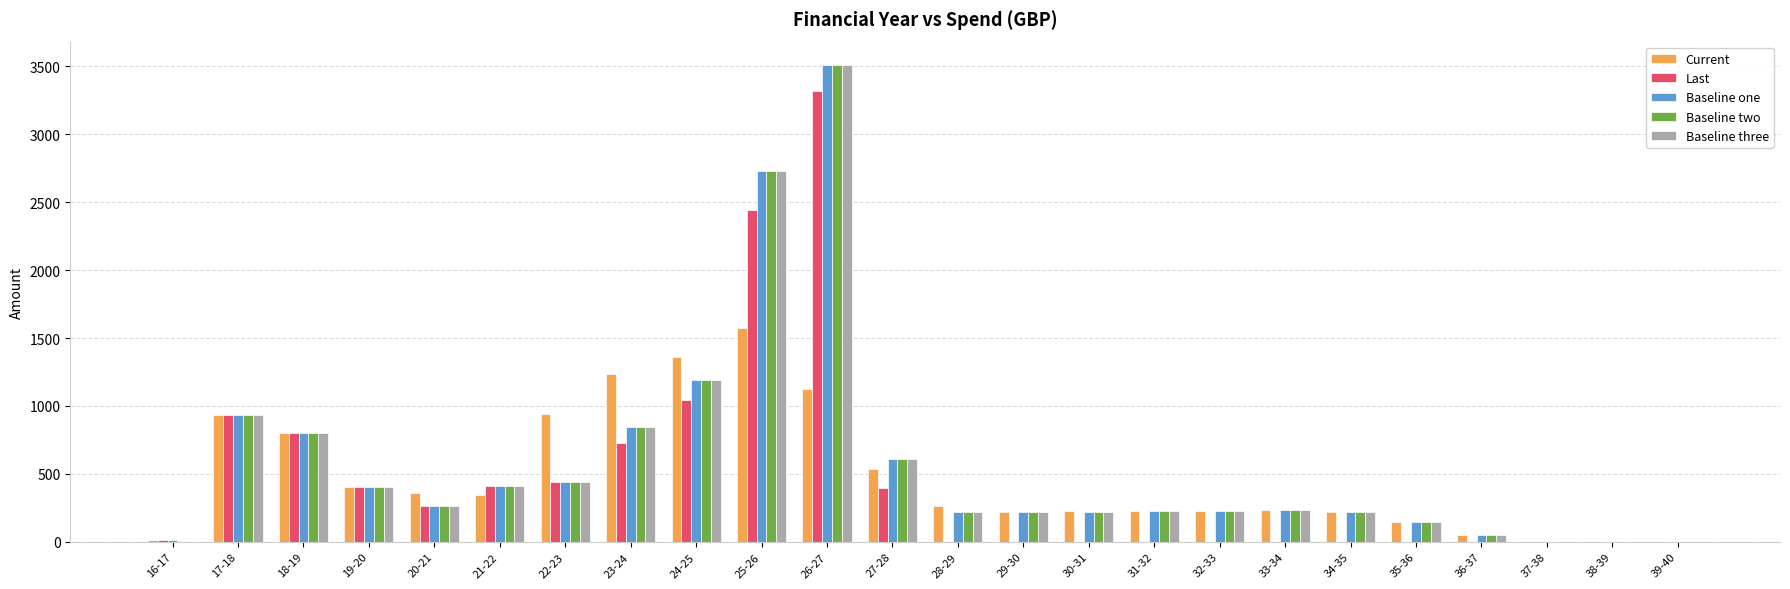

The value of Baseline one at 38-39 is -2228.7. True or false?

False